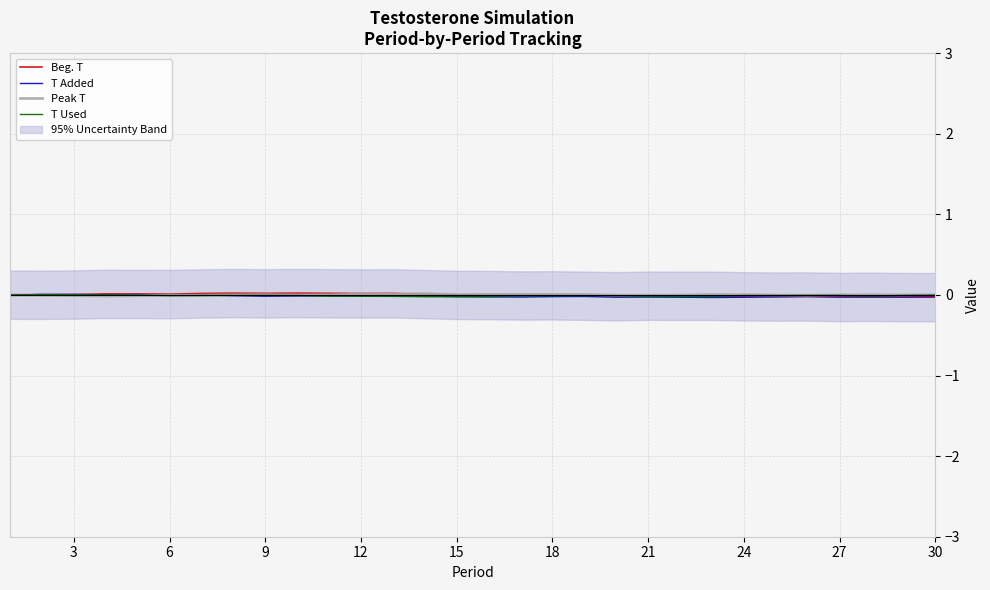

The Beg. T series shows -0.0 at 21. True or false?

True